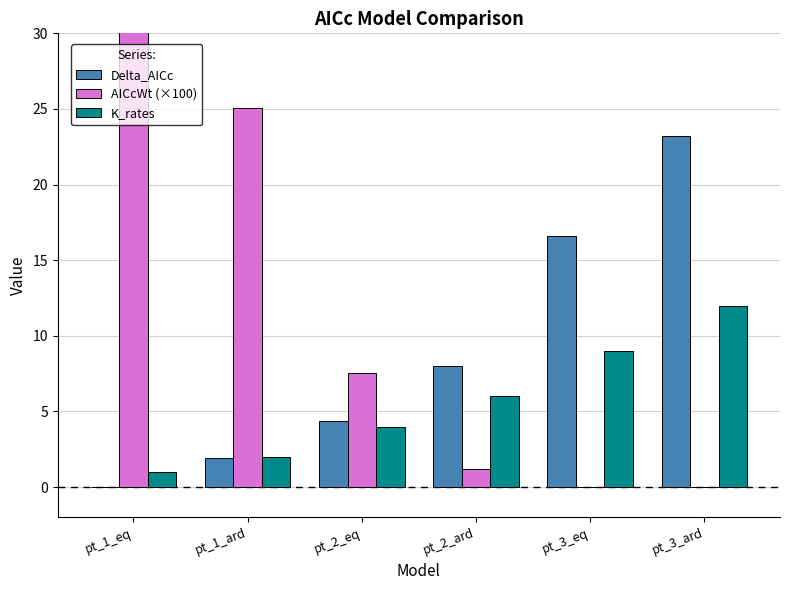

At which category is the sum across all series the highest?

pt_1_eq